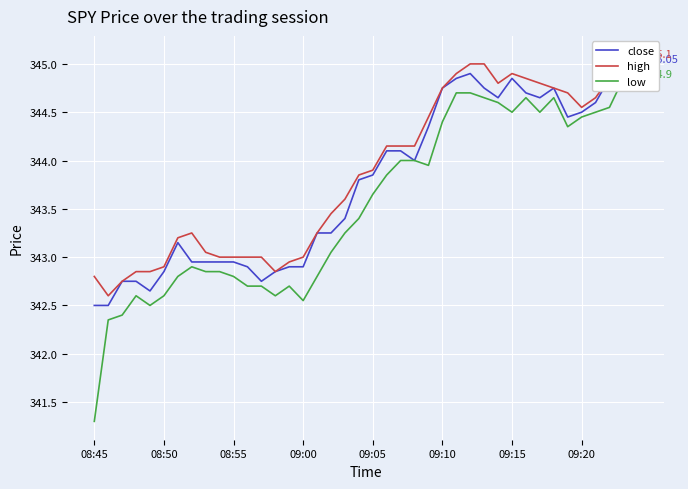

The value of low at 39 is 344.9. True or false?

True